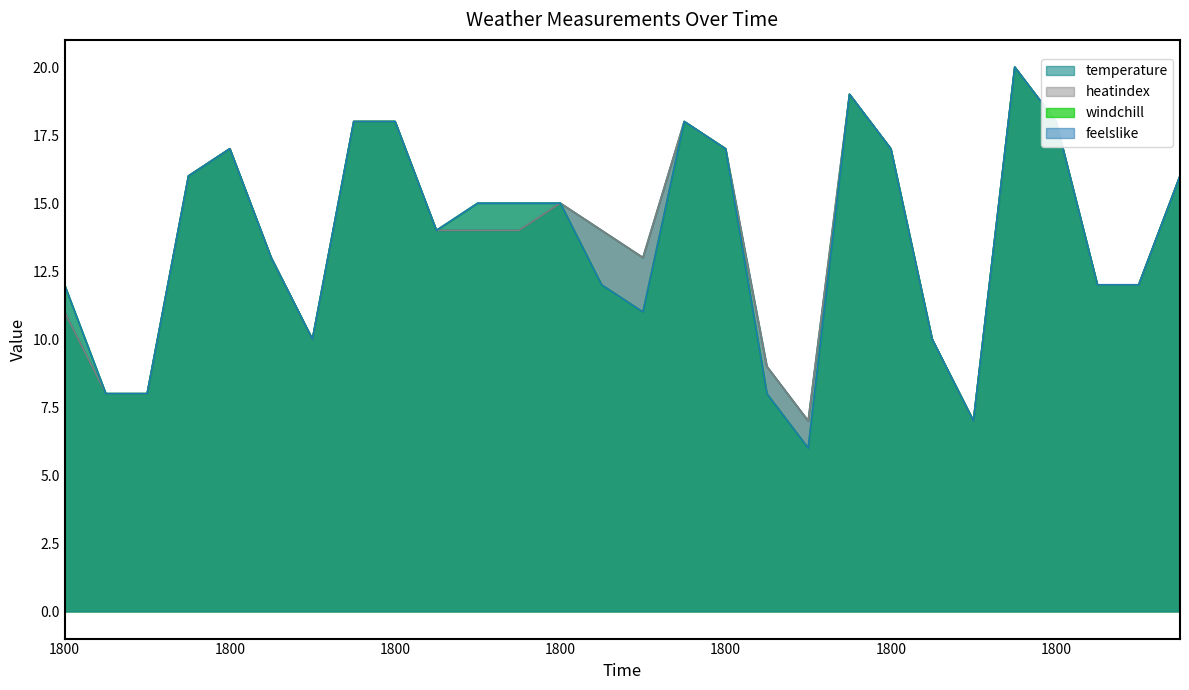

What is the difference between the heatindex values at 1200 and 1800?

4